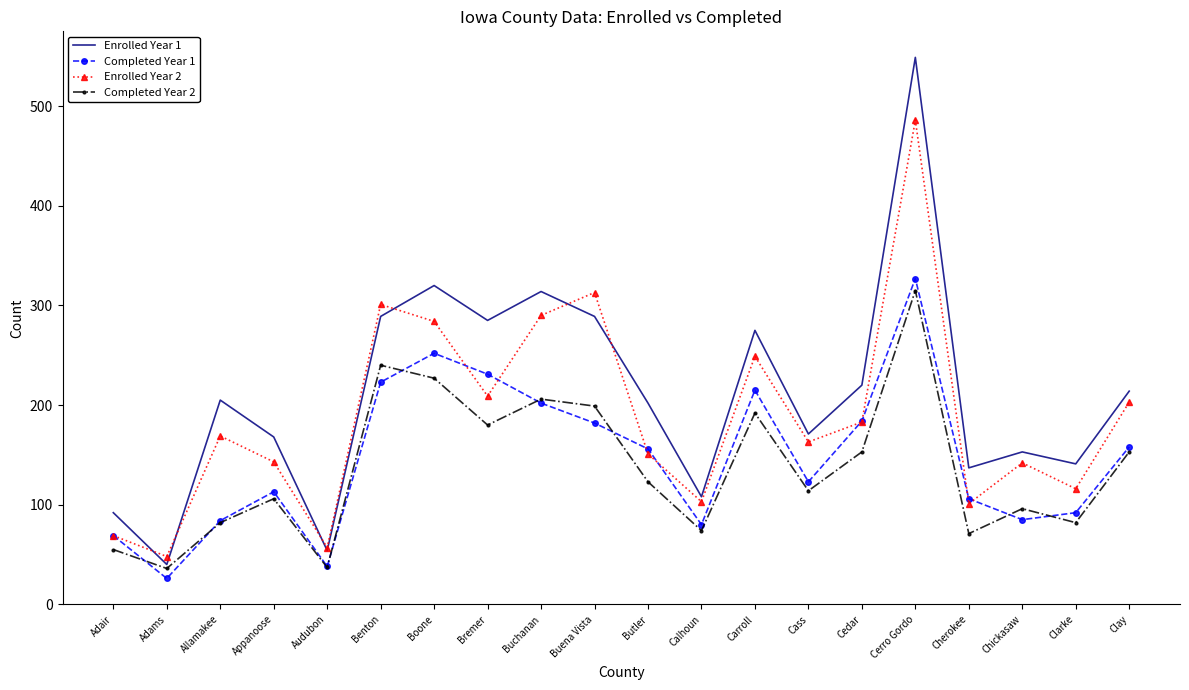

Which series changed the most between Adams and Carroll?

Enrolled Year 1